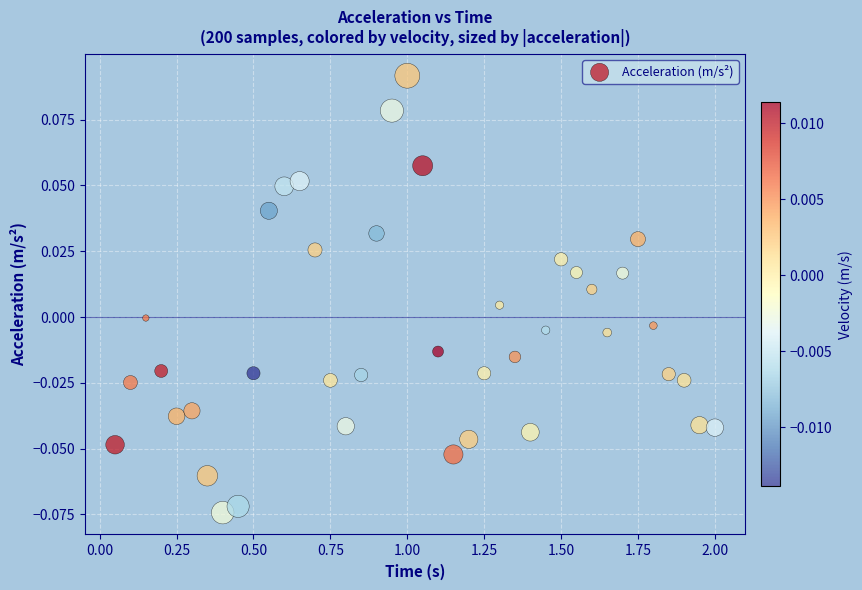

What is the range of X values (max minus min)?

1.9